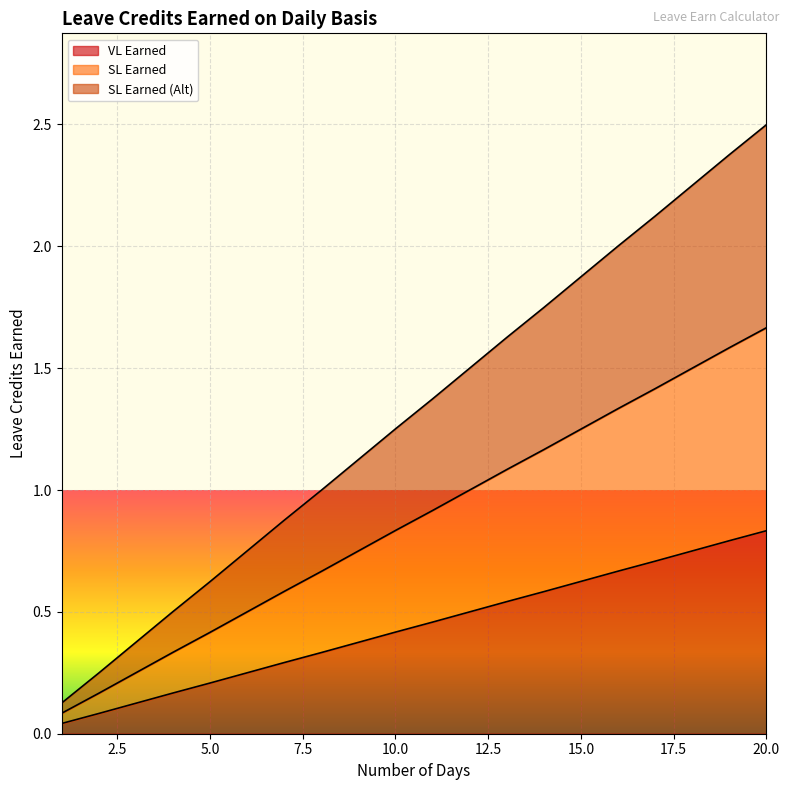

What are all the series names shown in the legend?

VL Earned, SL Earned, SL Earned (Alt)